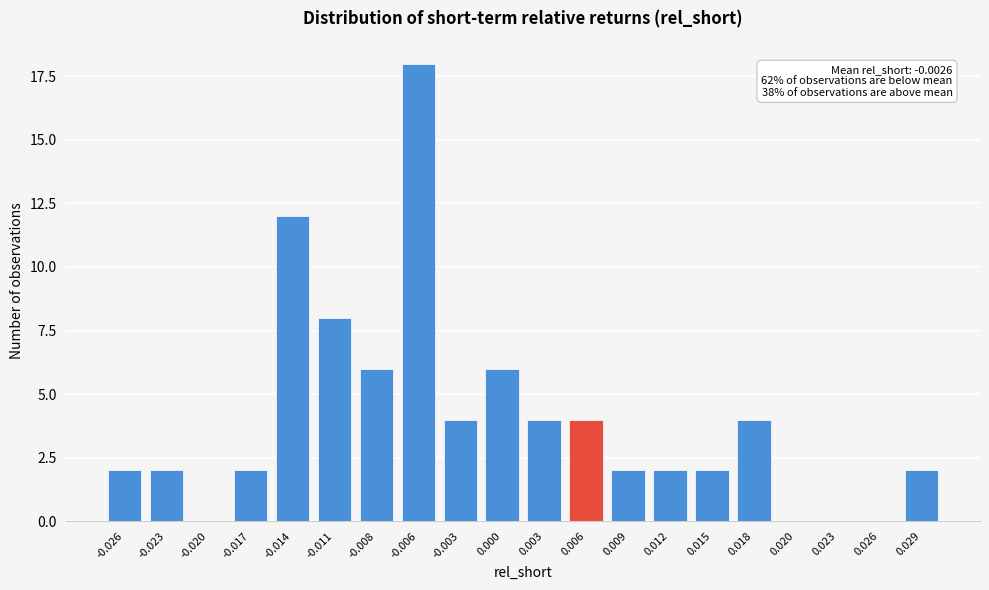

Reading left to right, what are all the values shown in this chart?

-0.026=2	-0.023=2	-0.020=0	-0.017=2	-0.014=12	-0.011=8	-0.008=6	-0.006=18	-0.003=4	0.000=6	0.003=4	0.006=4	0.009=2	0.012=2	0.015=2	0.018=4	0.020=0	0.023=0	0.026=0	0.029=2